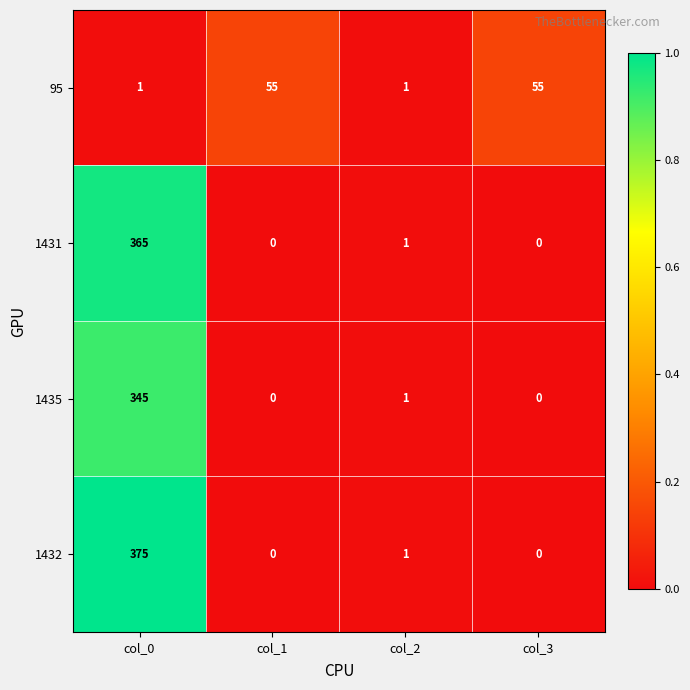

Reading left to right, what are all the values shown in this chart?

95: 1	55	1	55
1431: 365	0	1	0
1435: 345	0	1	0
1432: 375	0	1	0